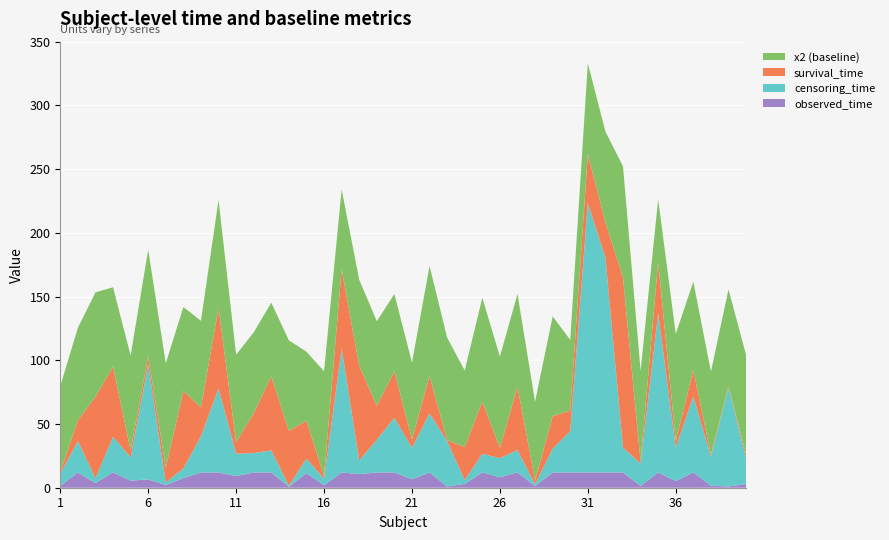

Reading right to left, transcribe all the data shown in this chart.

x2: 40=78.0	39=76.0	38=65.2	37=69.1	36=84.0	35=49.1	34=71.4	33=87.0	32=71.3	31=71.1	30=55.3	29=78.3	28=61.7	27=72.8	26=71.5	25=81.6	24=60.1	23=80.4	22=86.4	21=60.3	20=60.6	19=66.4	18=67.4	17=62.6	16=82.4	15=54.1	14=71.1	13=57.7	12=63.5	11=68.6	10=84.6	9=68.0	8=66.0	7=81.9	6=83.7	5=74.3	4=62.2	3=82.0	2=72.5	1=67.5
survival_time: 40=2.9	39=1.0	38=1.6	37=21.0	36=5.2	35=40.2	34=1.4	33=133.6	32=27.7	31=38.6	30=16.2	29=25.5	28=3.1	27=49.8	26=8.1	25=40.9	24=25.9	23=1.0	22=29.3	21=6.7	20=36.6	19=26.6	18=74.4	17=62.3	16=1.9	15=29.7	14=43.0	13=58.2	12=31.2	11=9.1	10=63.3	9=22.5	8=60.7	7=11.5	6=6.5	5=5.6	4=55.0	3=64.0	2=16.2	1=1.5
censoring_time: 40=20.3	39=77.6	38=22.7	37=59.6	36=26.2	35=125.0	34=17.5	33=19.6	32=168.5	31=211.3	30=32.4	29=18.6	28=1.3	27=17.5	26=15.1	25=14.6	24=3.0	23=35.5	22=46.3	21=24.7	20=42.9	19=25.6	18=10.7	17=97.2	16=5.1	15=11.4	14=0.8	13=17.3	12=15.2	11=17.5	10=65.9	9=28.4	8=7.6	7=2.1	6=90.1	5=18.3	4=28.0	3=3.7	2=24.7	1=9.3
observed_time: 40=2.9	39=1.0	38=1.6	37=12.0	36=5.2	35=12.0	34=1.4	33=12.0	32=12.0	31=12.0	30=12.0	29=12.0	28=1.3	27=12.0	26=8.1	25=12.0	24=3.0	23=1.0	22=12.0	21=6.7	20=12.0	19=12.0	18=10.7	17=12.0	16=1.9	15=11.4	14=0.8	13=12.0	12=12.0	11=9.1	10=12.0	9=12.0	8=7.6	7=2.1	6=6.5	5=5.6	4=12.0	3=3.7	2=12.0	1=1.5